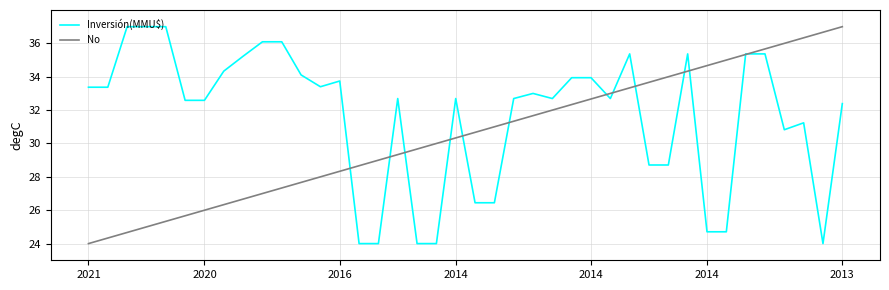

Which series has the largest total across all categories?

Inversión(MMU$)